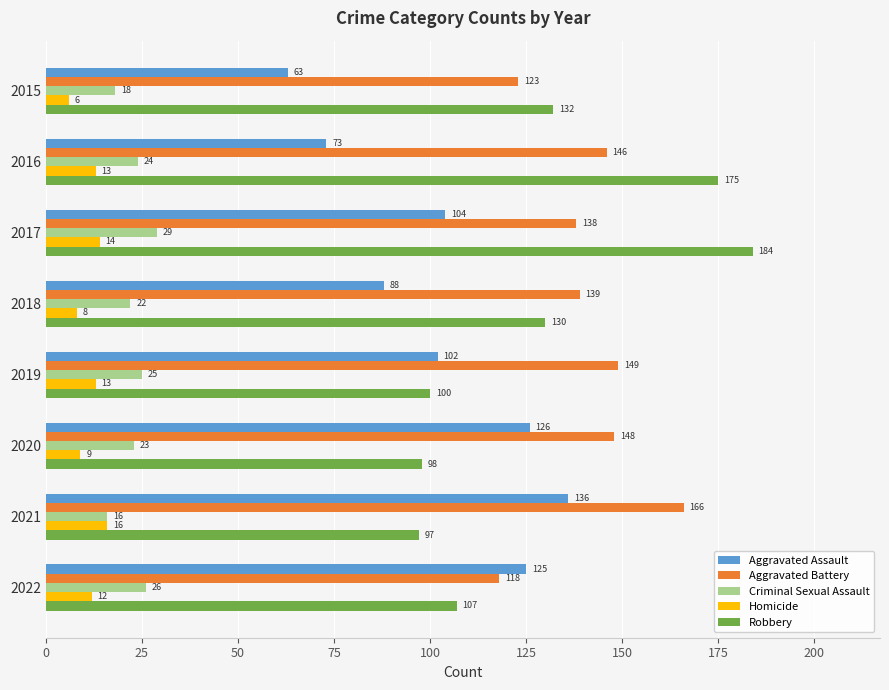

Rank the categories by Criminal Sexual Assault value from highest to lowest.

2017, 2022, 2019, 2016, 2020, 2018, 2015, 2021